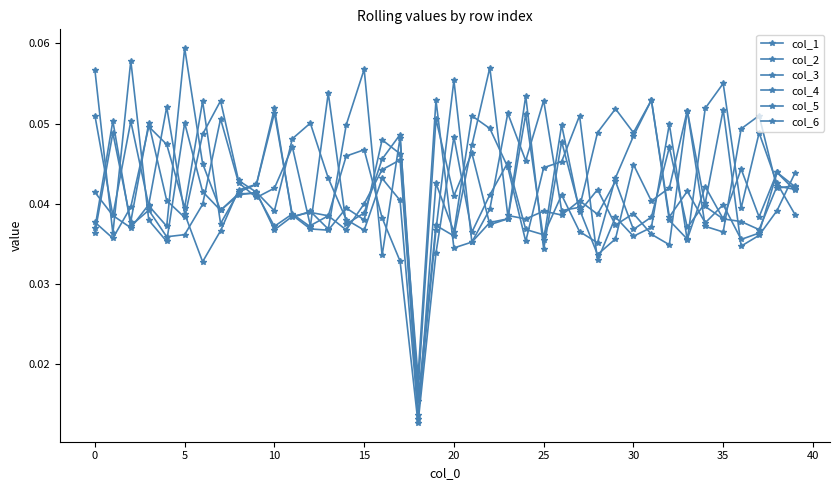

List the series in order of their peak value, lowest first.

col_5, col_6, col_3, col_2, col_1, col_4